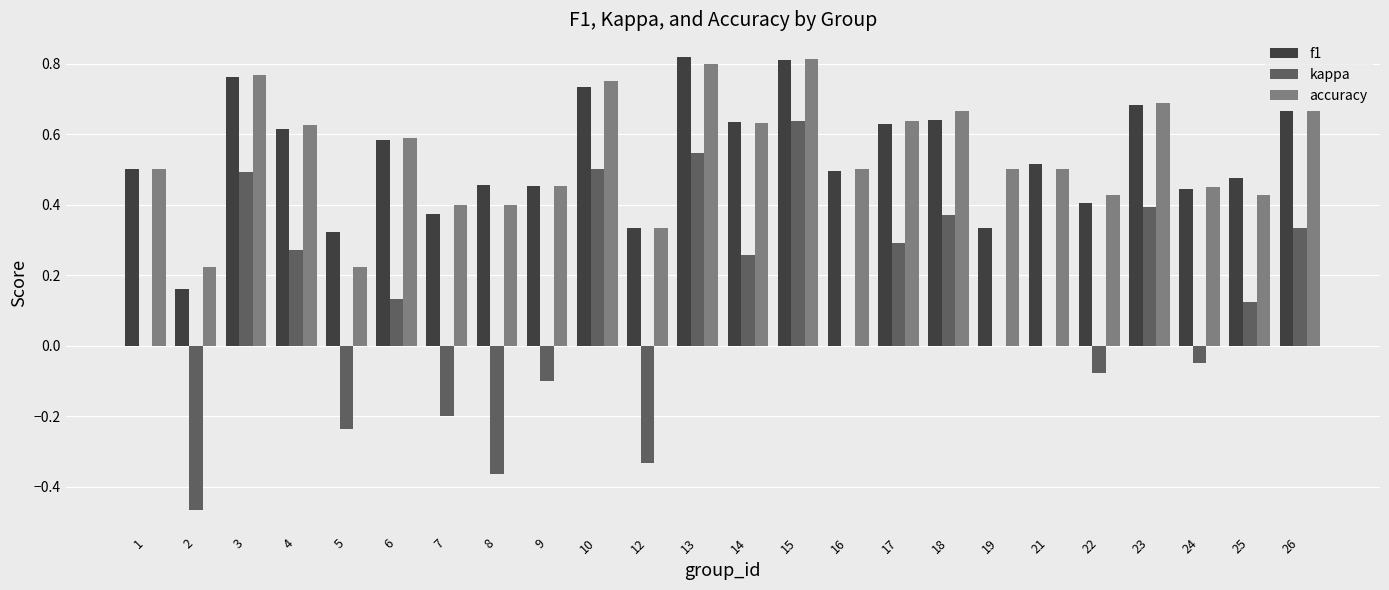

What is the sum of all kappa values?

2.5